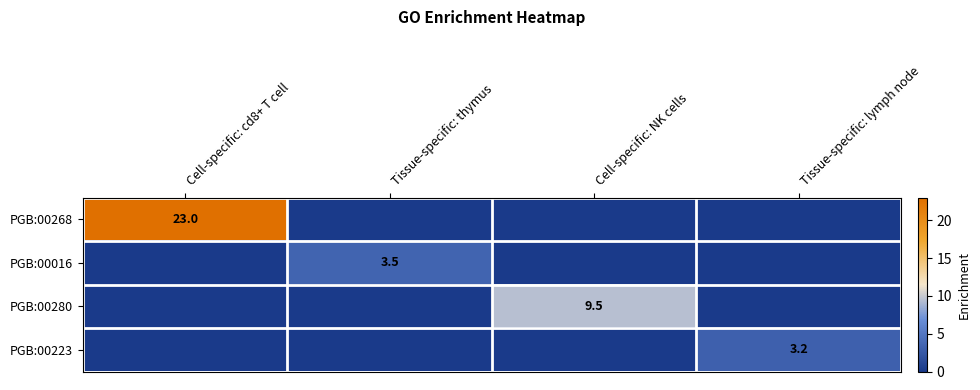

How many positive values does the PGB:00268 series have?

1